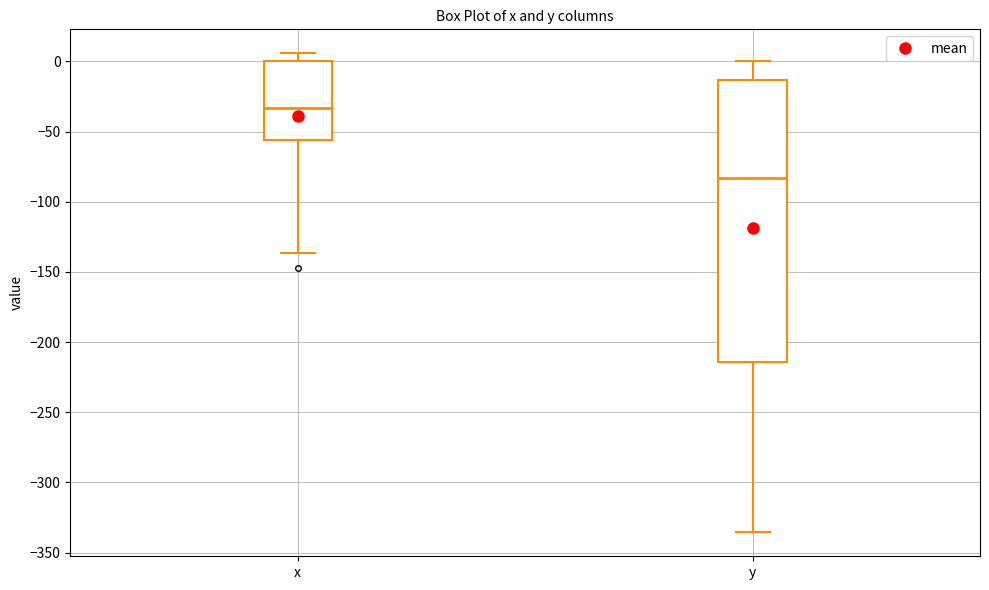

Reading left to right, transcribe this box plot: for each box, give where its median line is, the range the box spans, and where its two whiskers end, as read against the y-axis. The values are not printed on the chart, so give them approximately, as read against the axis.

x: median -35, box -55 to 0, whiskers -135 to 5
y: median -85, box -215 to -15, whiskers -335 to 0